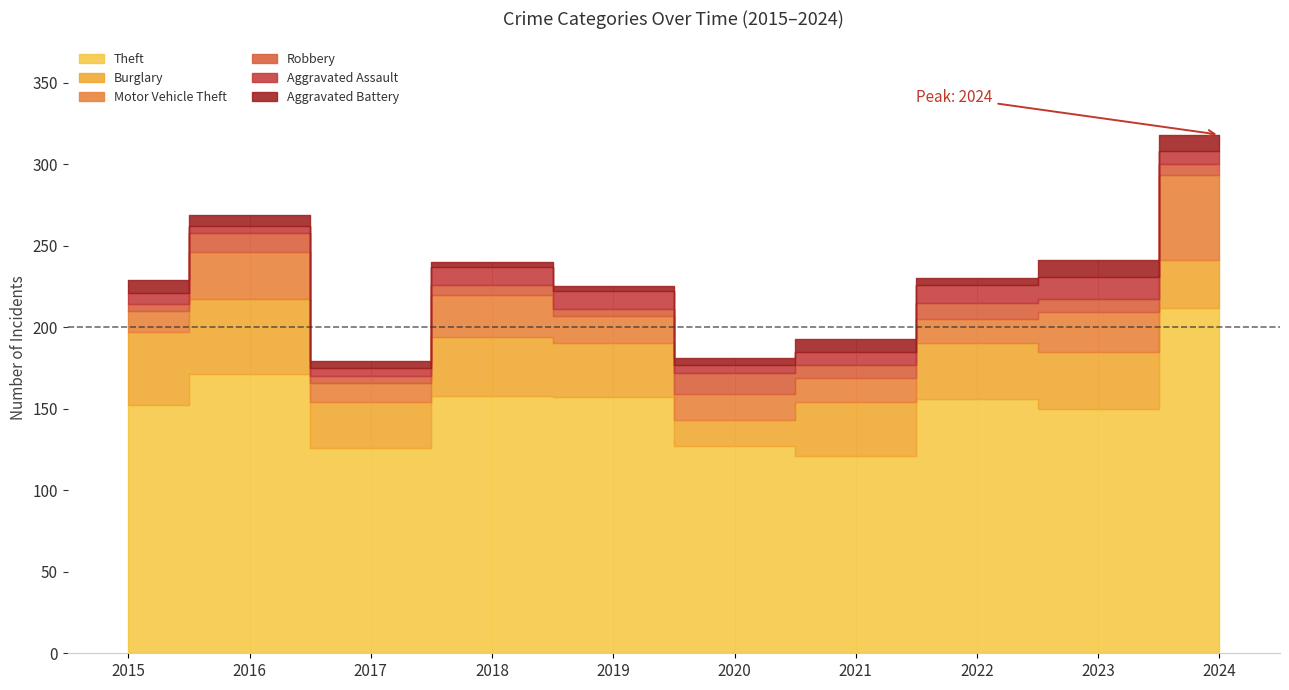

Which has a higher value, 2020 or 2016?

2016